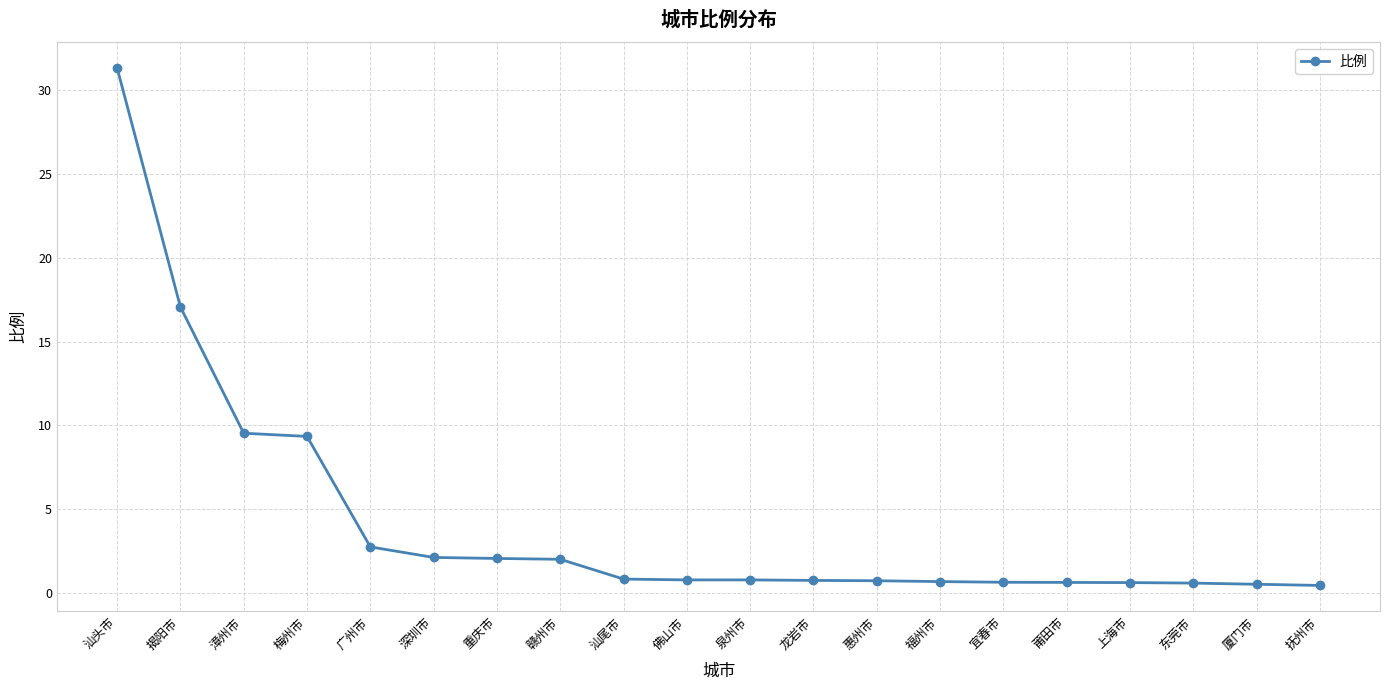

True or false: the data shows 0.7 at 福州市.

True